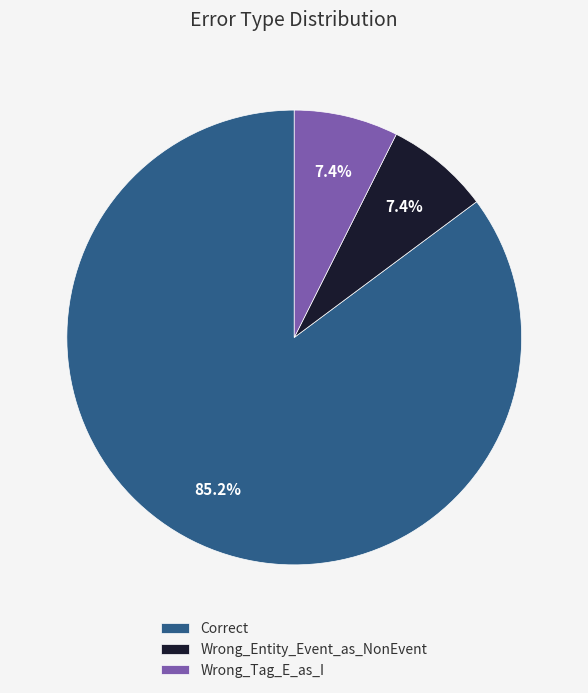

What is the majority slice?

Correct